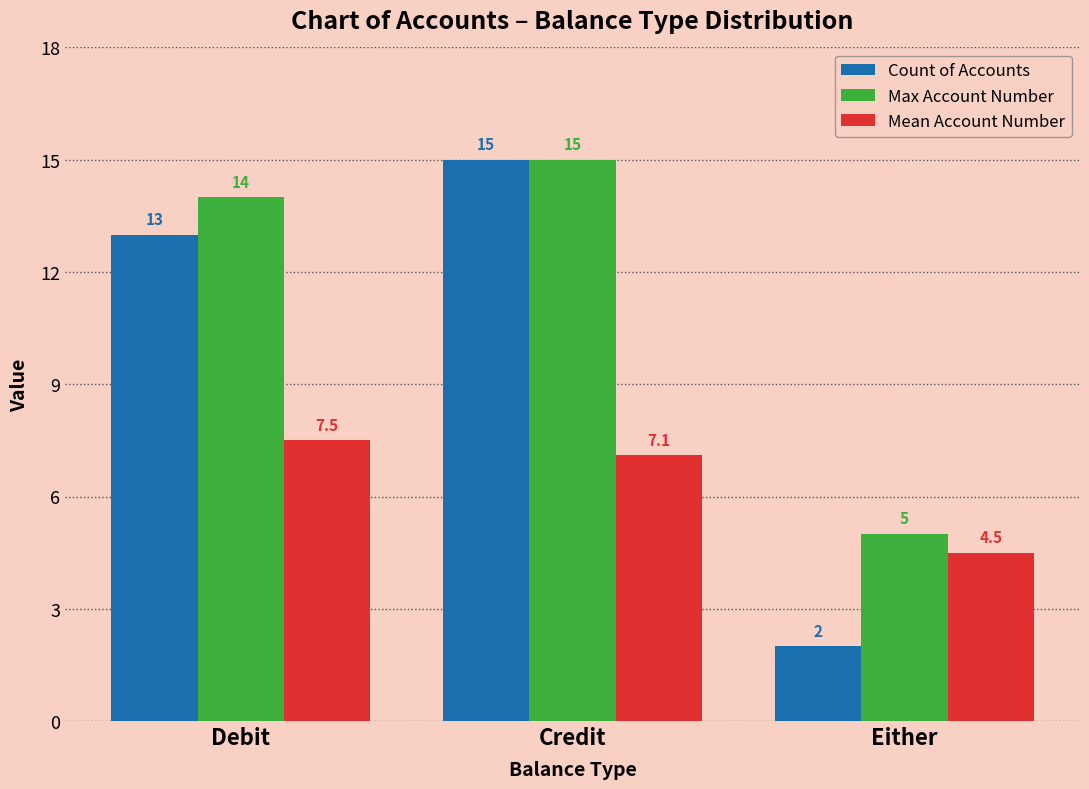

List the series in order of their overall mean, lowest first.

Mean Account Number, Count of Accounts, Max Account Number